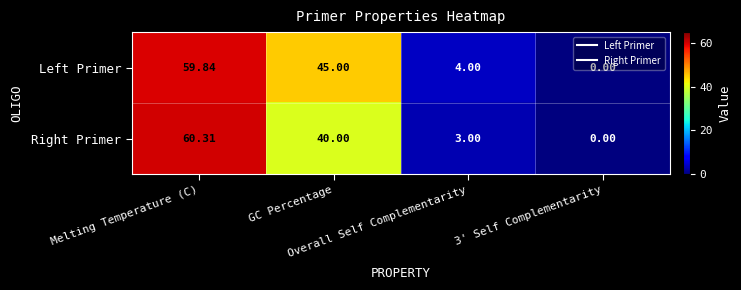

How many distinct data groups are displayed?

2